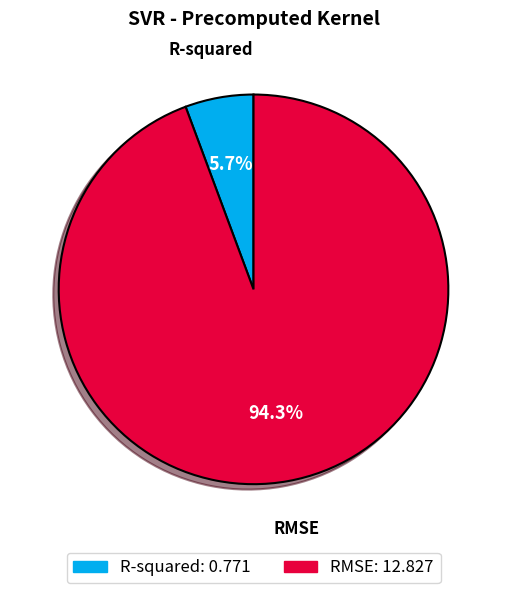

Between RMSE and R-squared, which is larger?

RMSE